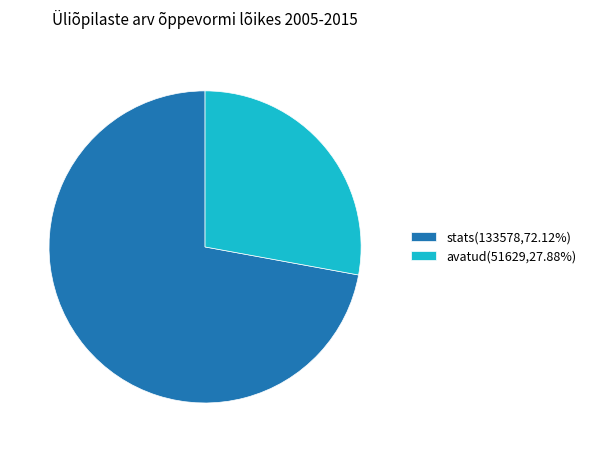

Is the sum of avatud(51629,27.88%) and stats(133578,72.12%) greater than half?

Yes